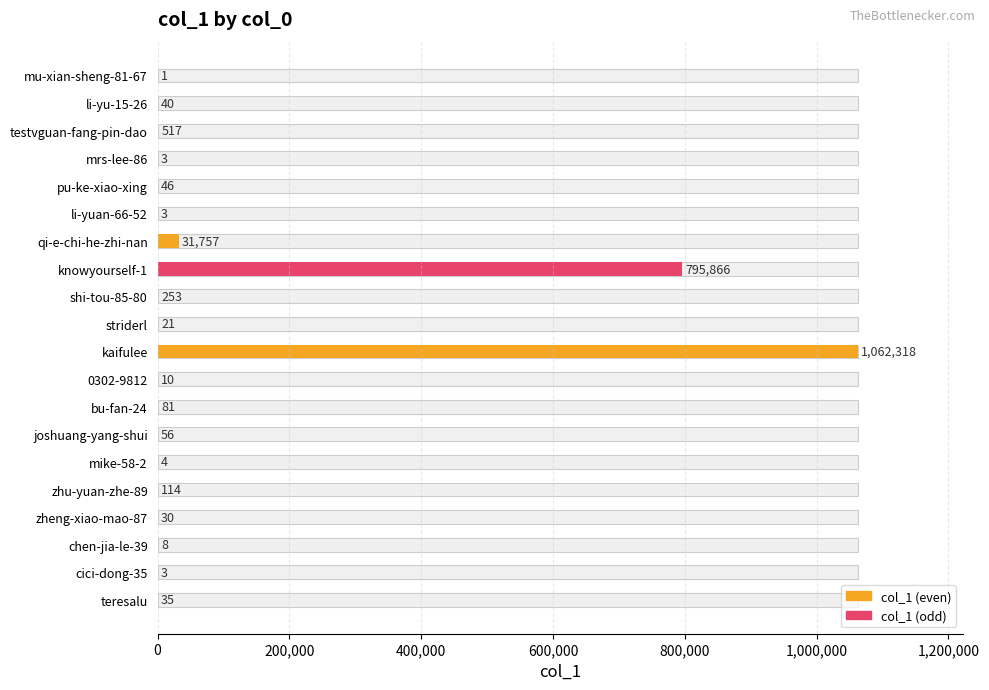

What is the sum of the values at striderl and bu-fan-24?

102